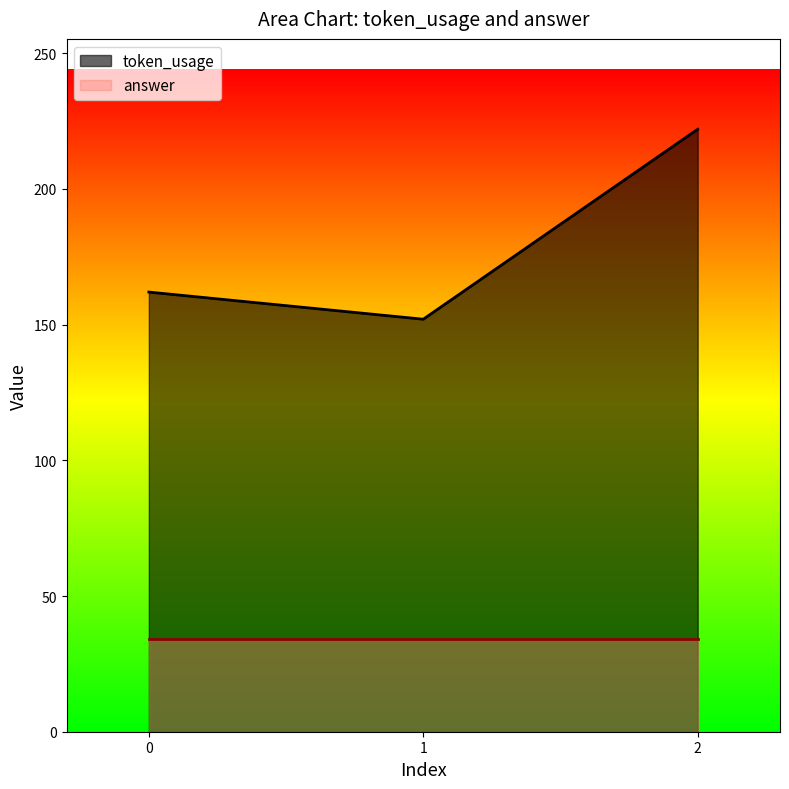

What is the value of the 3rd point from the left?

222